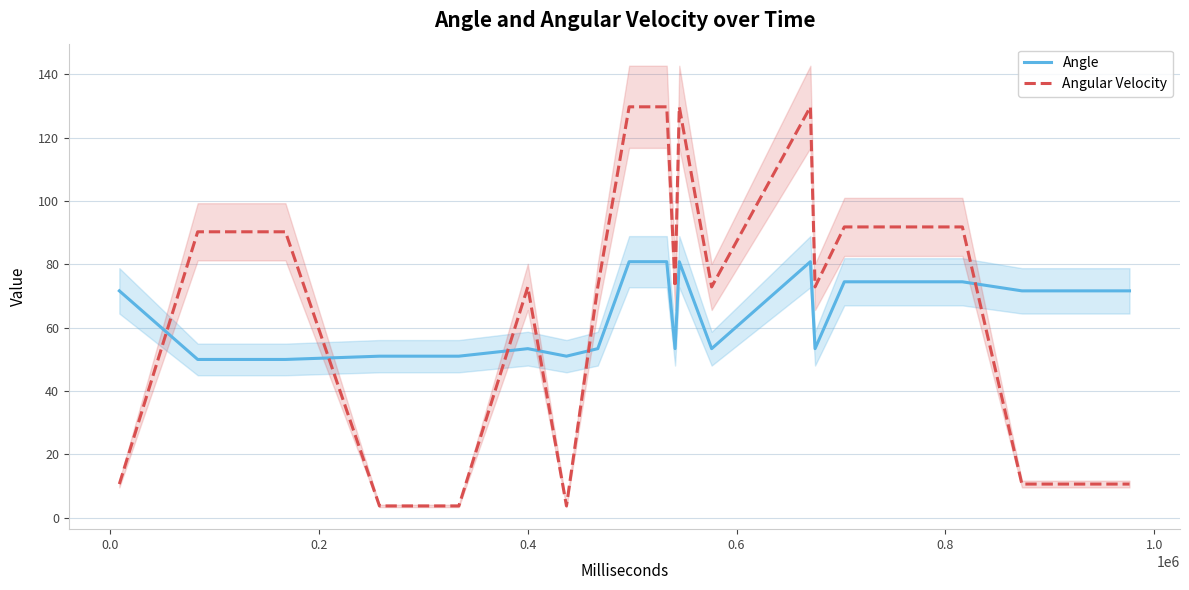

What is the average value of the Angular Velocity series?

64.7